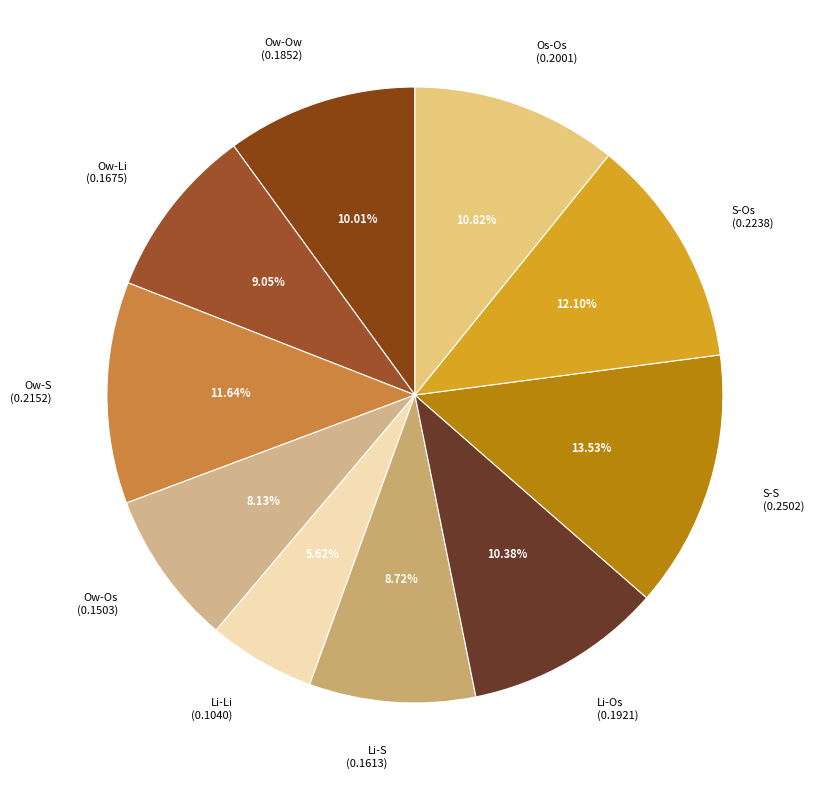

How many segments does this pie chart have?

10